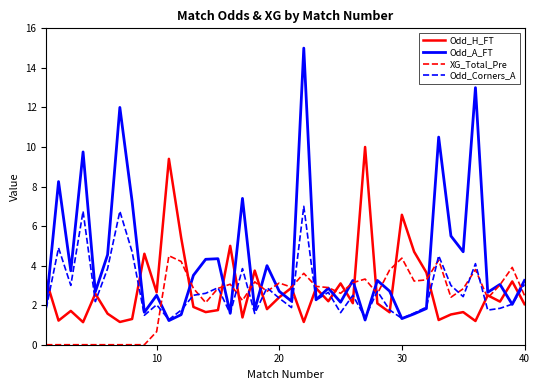

What are all the series names shown in the legend?

Odd_H_FT, Odd_A_FT, XG_Total_Pre, Odd_Corners_A